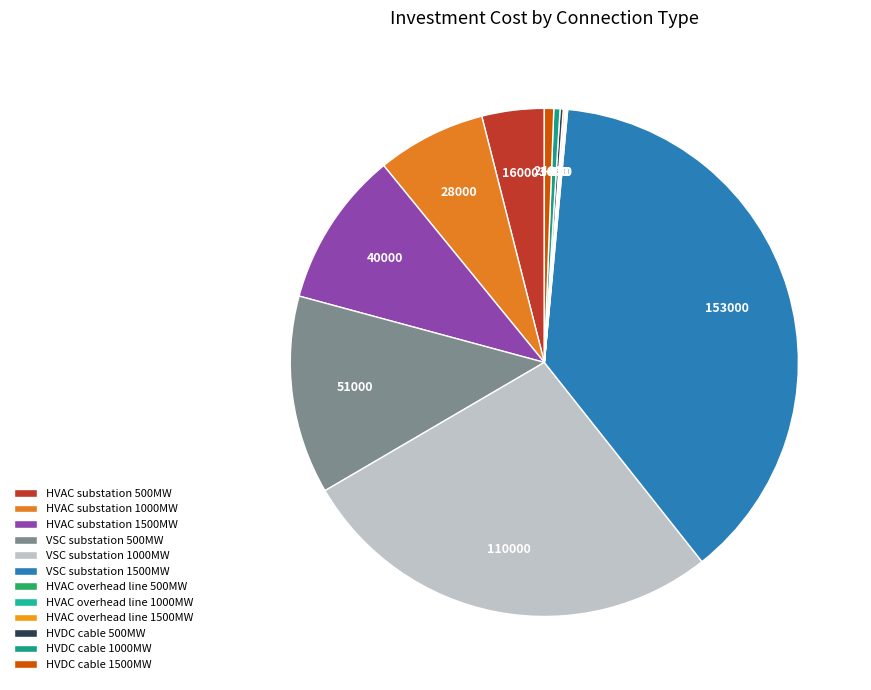

To the nearest percent, what is the difference between the HVDC cable 1000MW and VSC substation 1500MW slice percentages?

37%